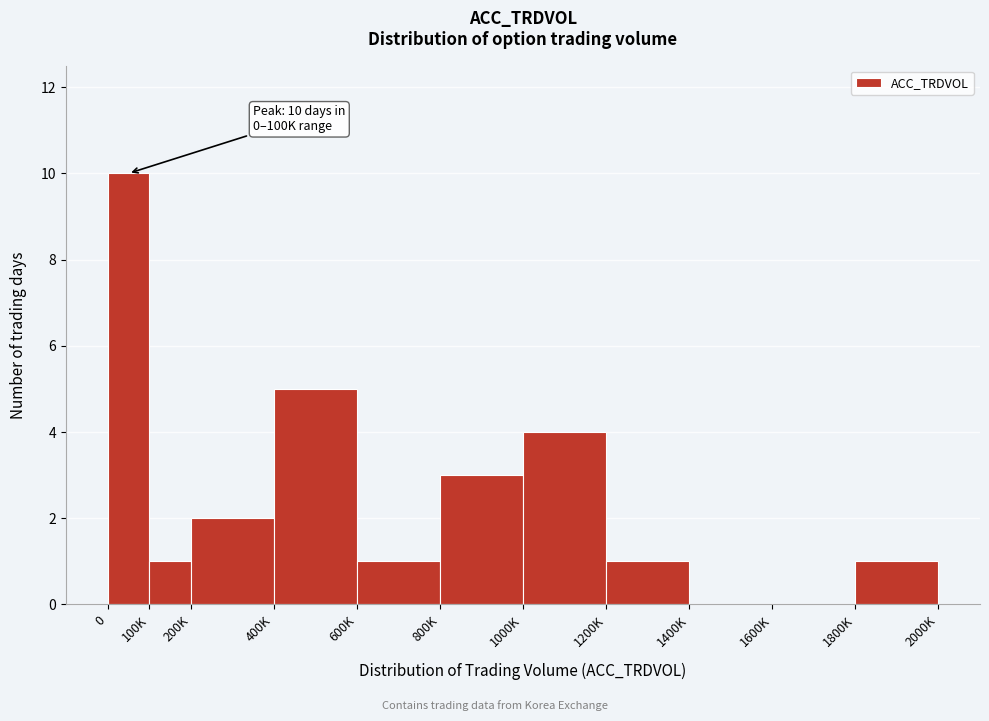

Reading right to left, extract all data points from this chart.

1800K=1	1600K=0	1400K=0	1200K=1	1000K=4	800K=3	600K=1	400K=5	200K=2	100K=1	0=10